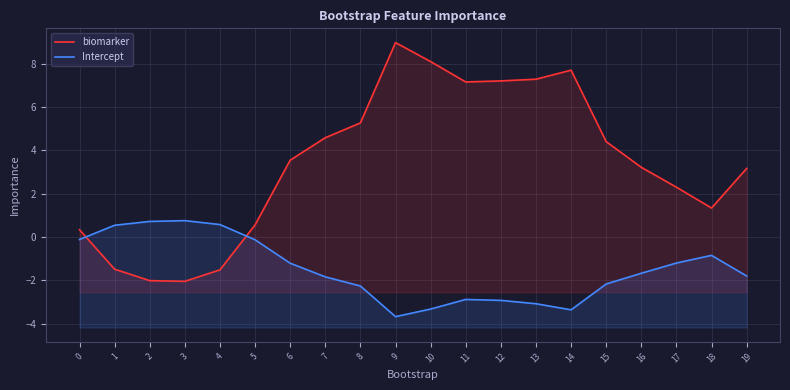

What is the greatest value displayed?

9.0